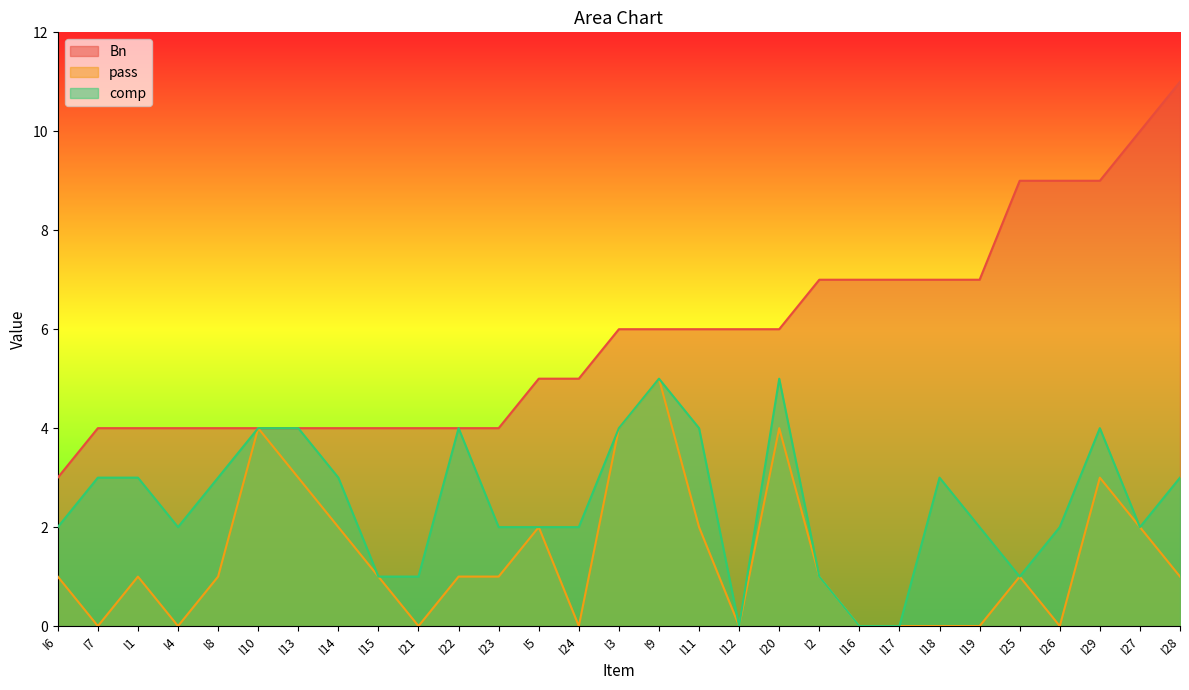

What is the greatest value displayed?

11